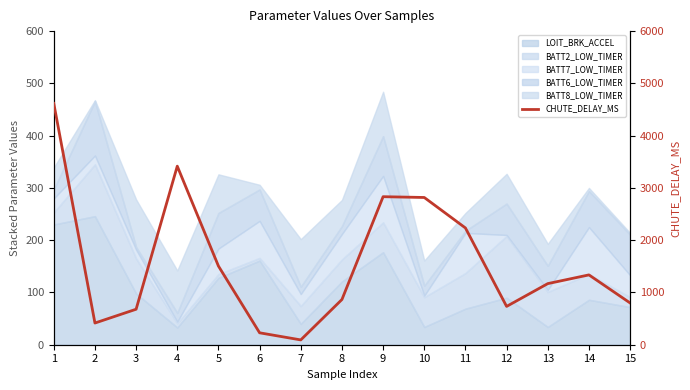

The chart shows a value of 228 at 6. True or false?

True